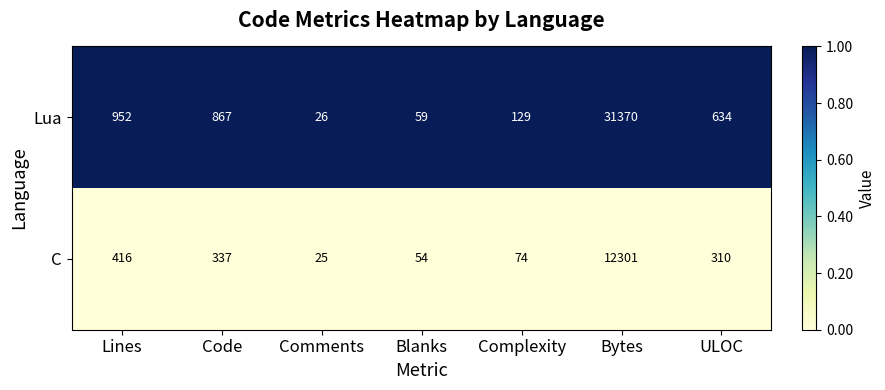

List the series in order of their peak value, highest first.

Lua, C